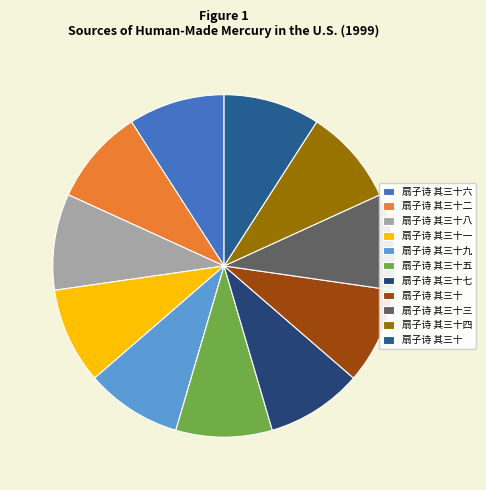

How many slices are in this pie chart?

11